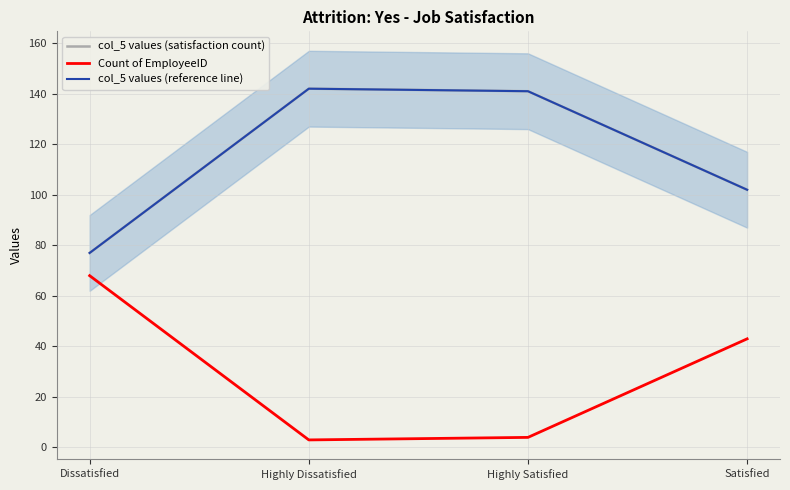

True or false: Count of EmployeeID and col_5 values (reference line) cross at least once.

False